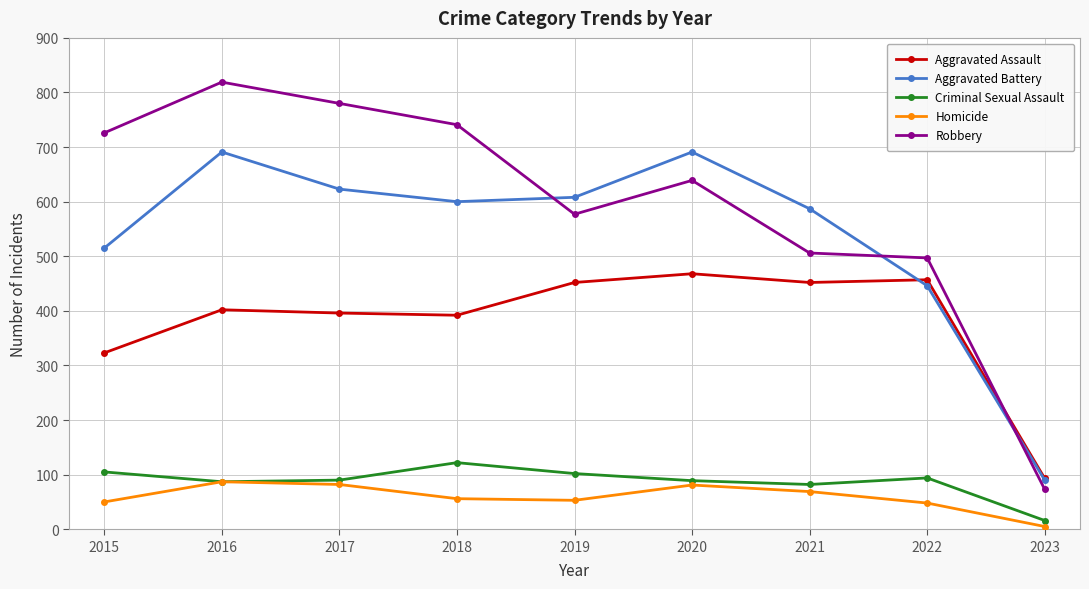

Which series has the largest total across all categories?

Robbery